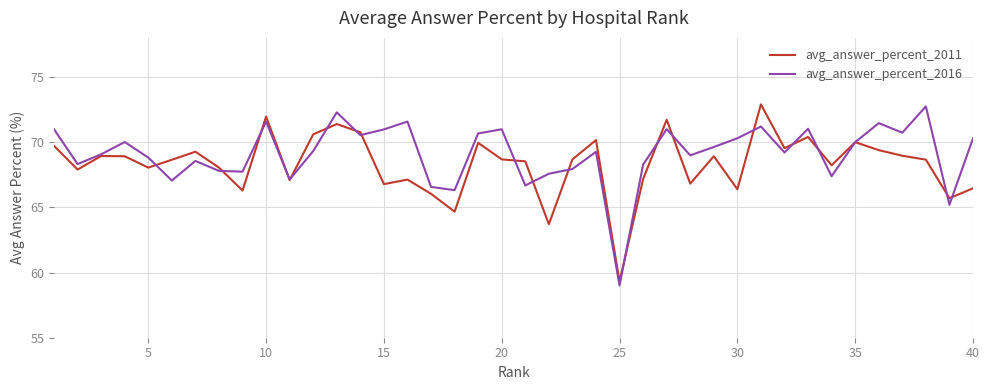

What is the lowest value of the avg_answer_percent_2011 series?

59.3